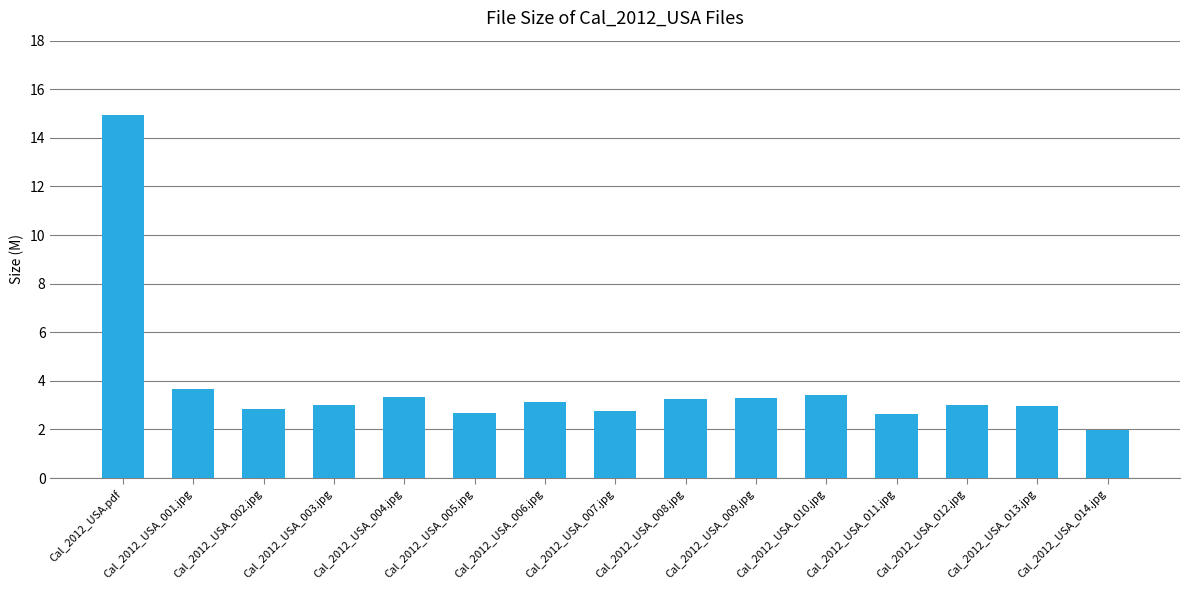

What is the difference between the maximum and second lowest values?

12.3